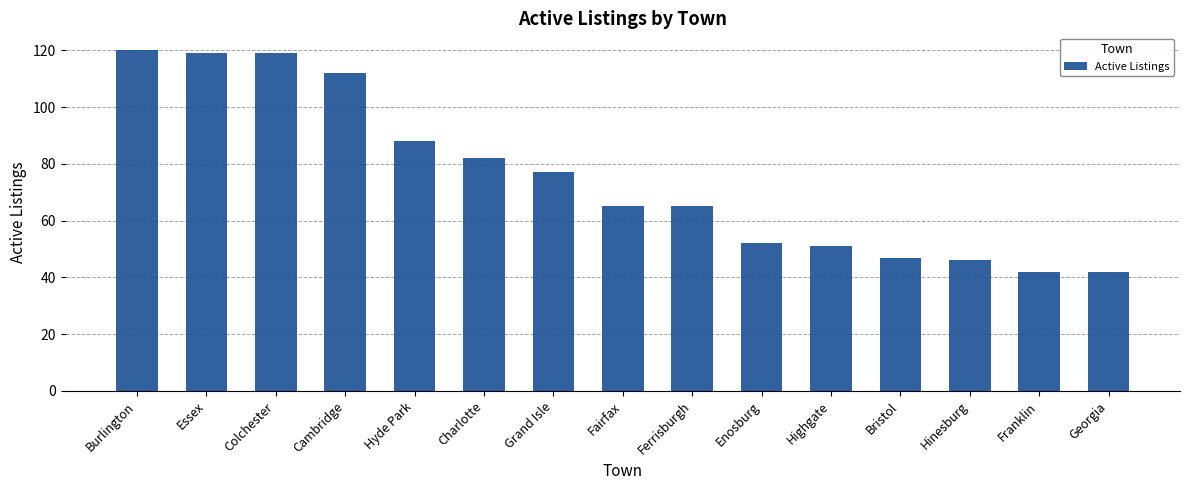

What is the change in value from Colchester to Cambridge?

-7